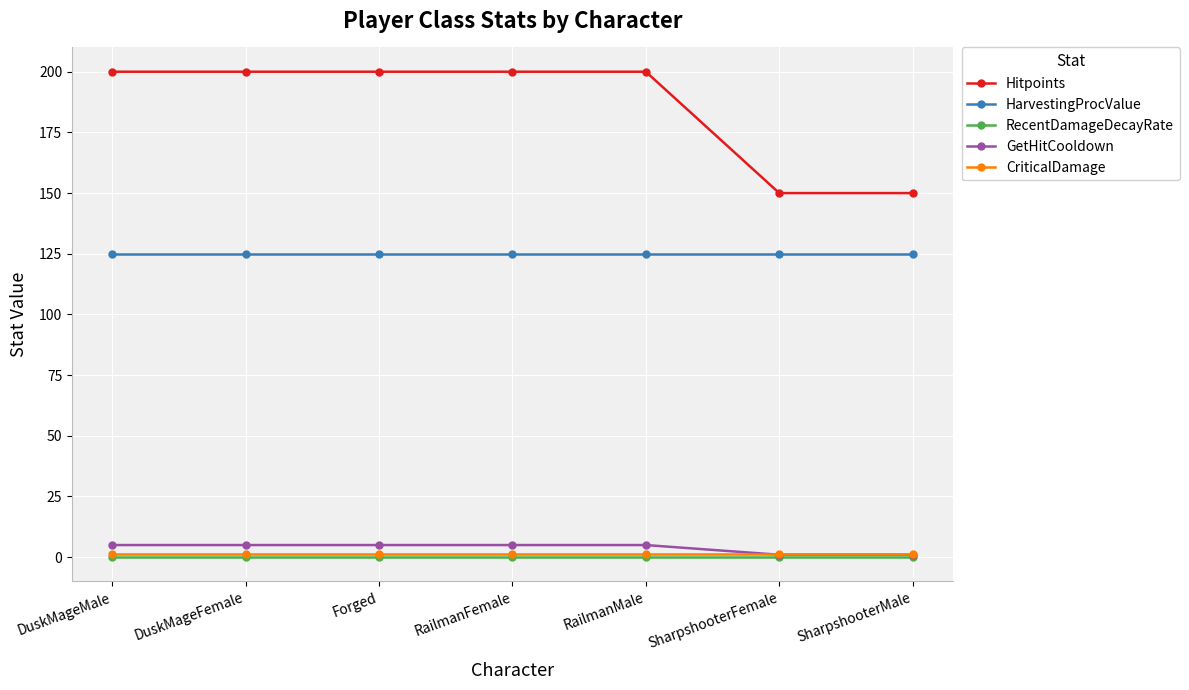

Reading right to left, what are all the values shown in this chart?

Hitpoints: 150.0	150.0	200.0	200.0	200.0	200.0	200.0
HarvestingProcValue: 125.0	125.0	125.0	125.0	125.0	125.0	125.0
RecentDamageDecayRate: 0.1	0.1	0.1	0.1	0.1	0.1	0.1
GetHitCooldown: 1.0	1.0	5.0	5.0	5.0	5.0	5.0
CriticalDamage: 1.5	1.5	1.5	1.5	1.5	1.5	1.5